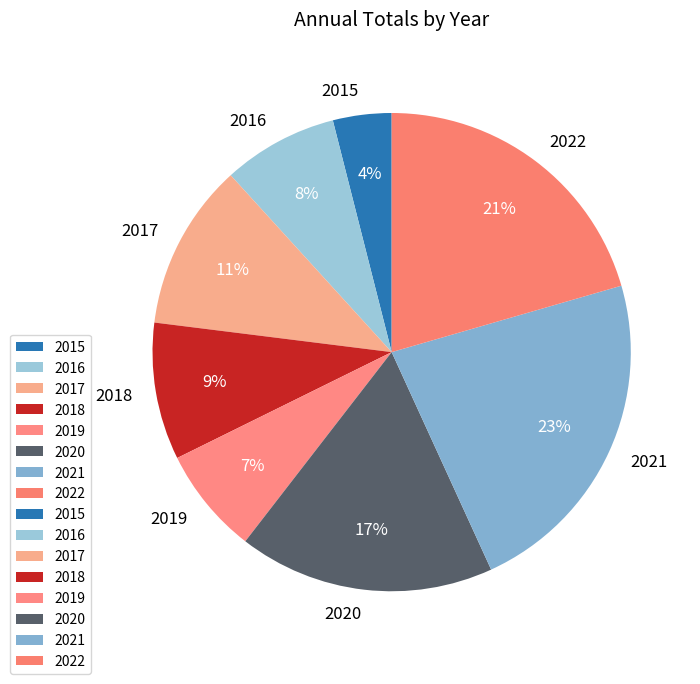

Between 2022 and 2018, which is larger?

2022